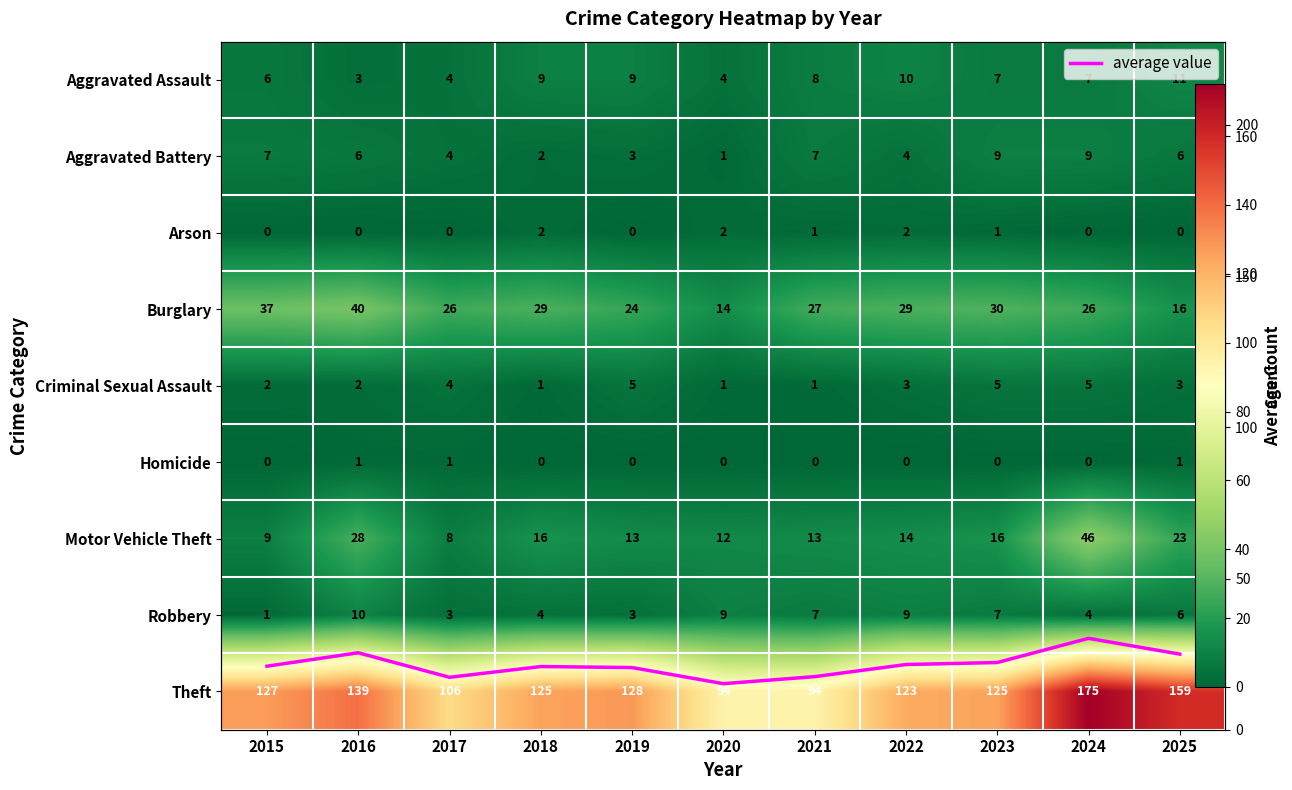

True or false: Robbery has a value of 15.5 at 2016.

False